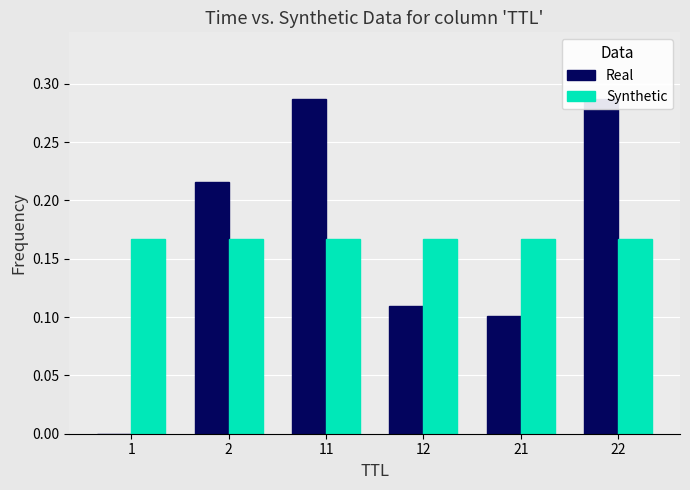

What is the difference between the maximum and minimum values in the Real series?

0.3